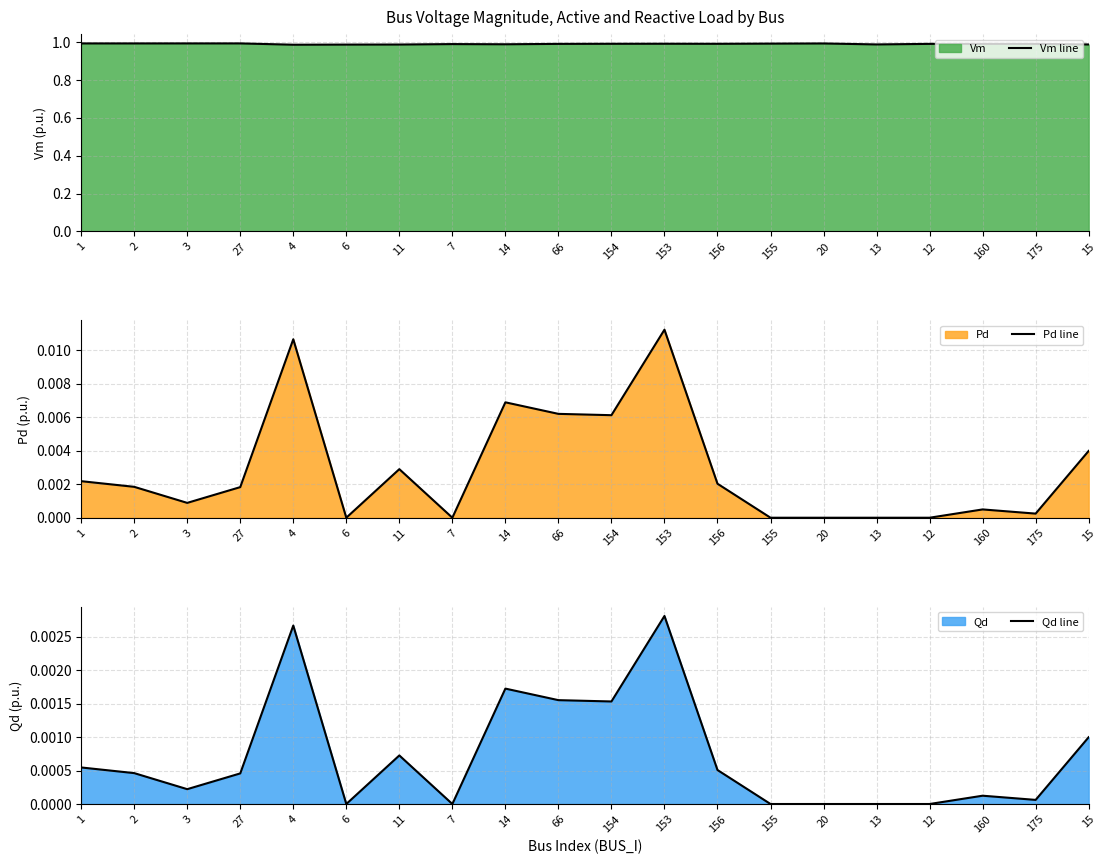

True or false: Qd line has a value of 0.0 at 3.

True